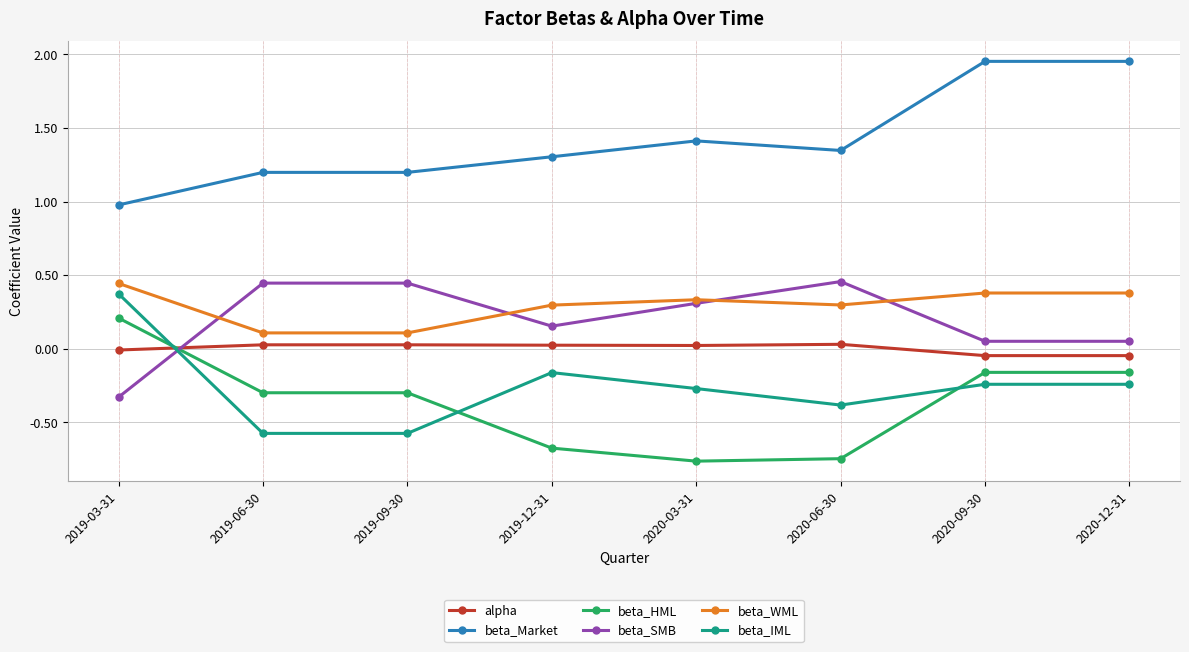

True or false: alpha and beta_Market cross at least once.

False